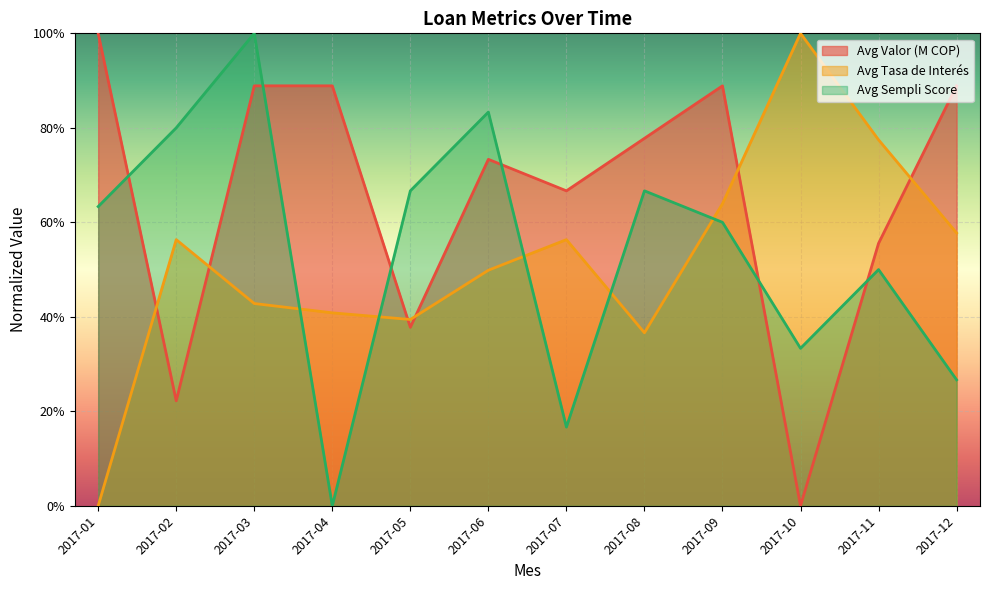

What is the highest value of the Avg Sempli Score series?

100.0